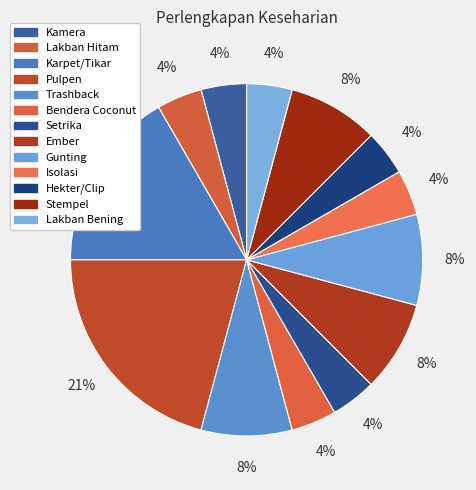

Which has a higher value, Pulpen or Hekter/Clip?

Pulpen